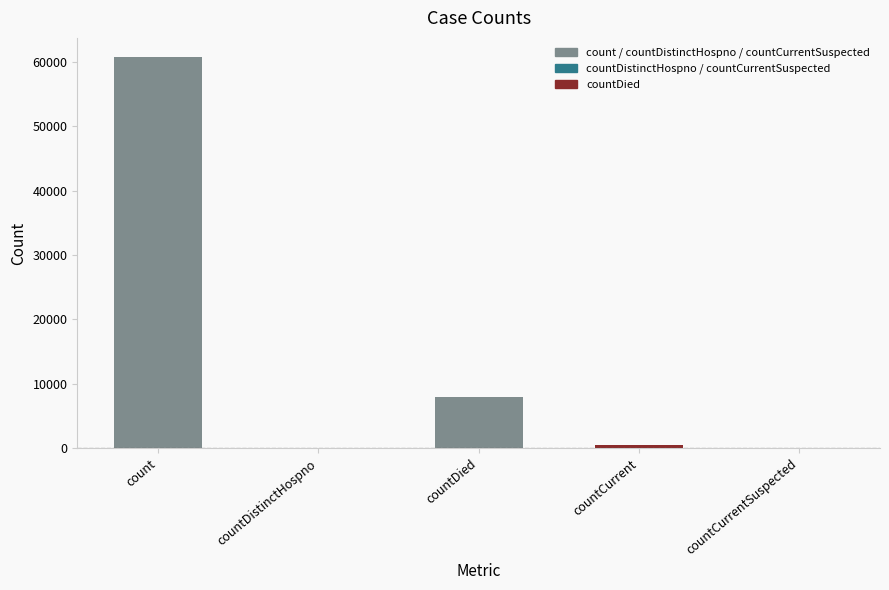

Is it true that the value at countCurrent is 810?

False